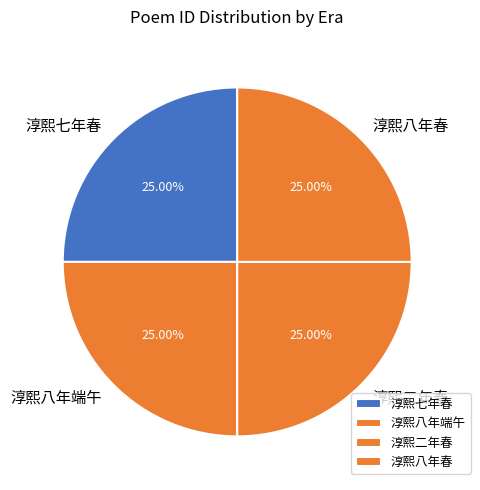

How many segments does this pie chart have?

4